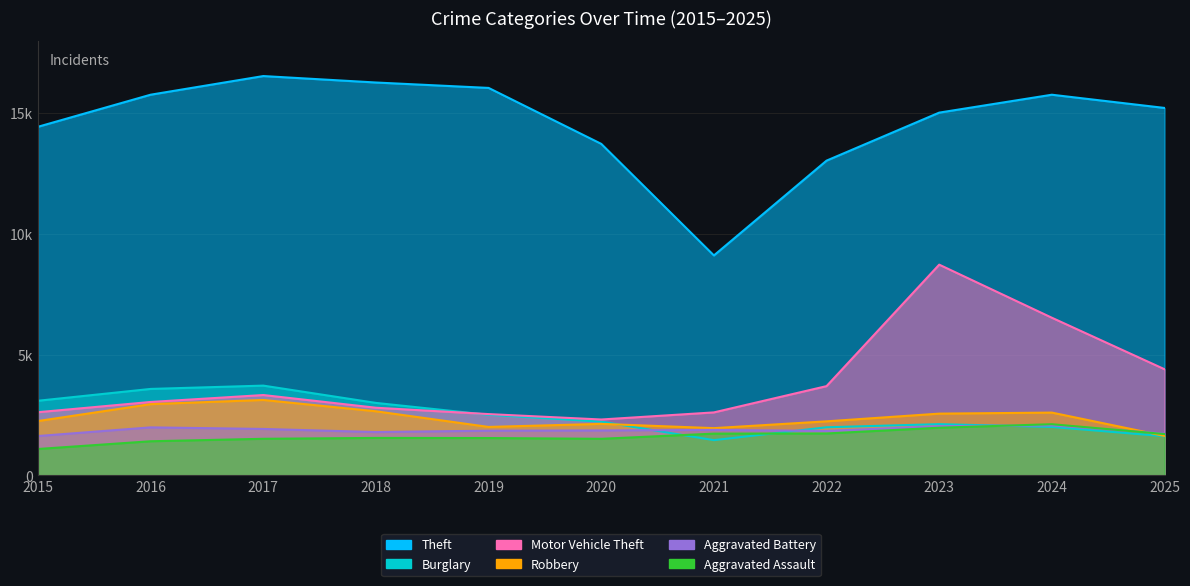

At which category does Robbery reach its first local peak?

2017